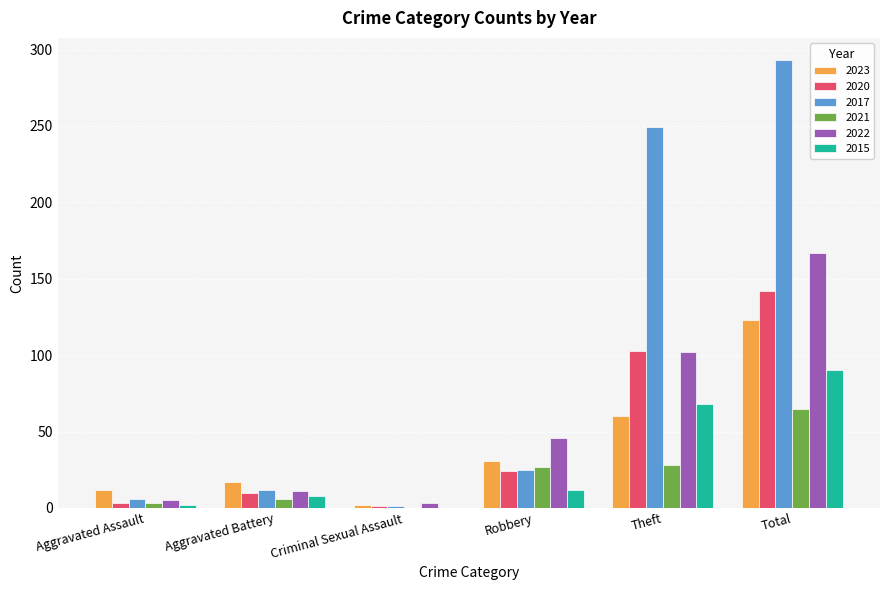

At which label does 2023 reach its peak?

Total